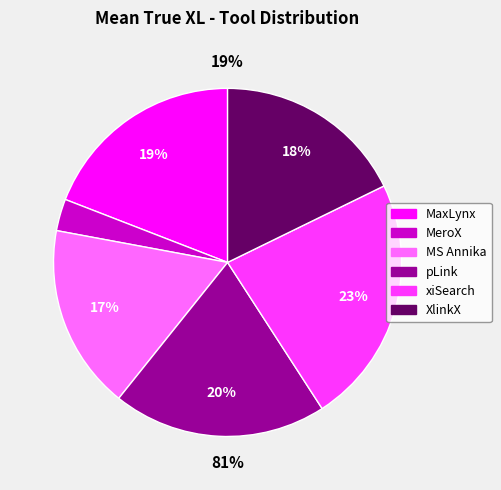

Is it true that pLink is 7% of the pie?

False